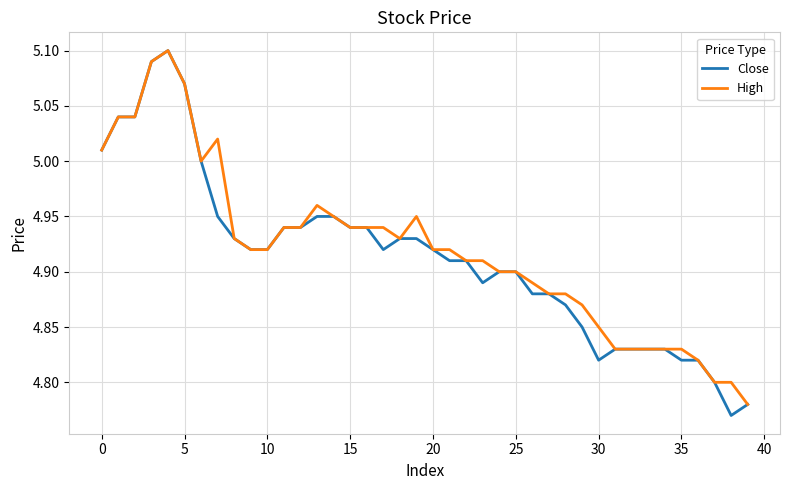

Which series has the largest range (max minus min)?

Close